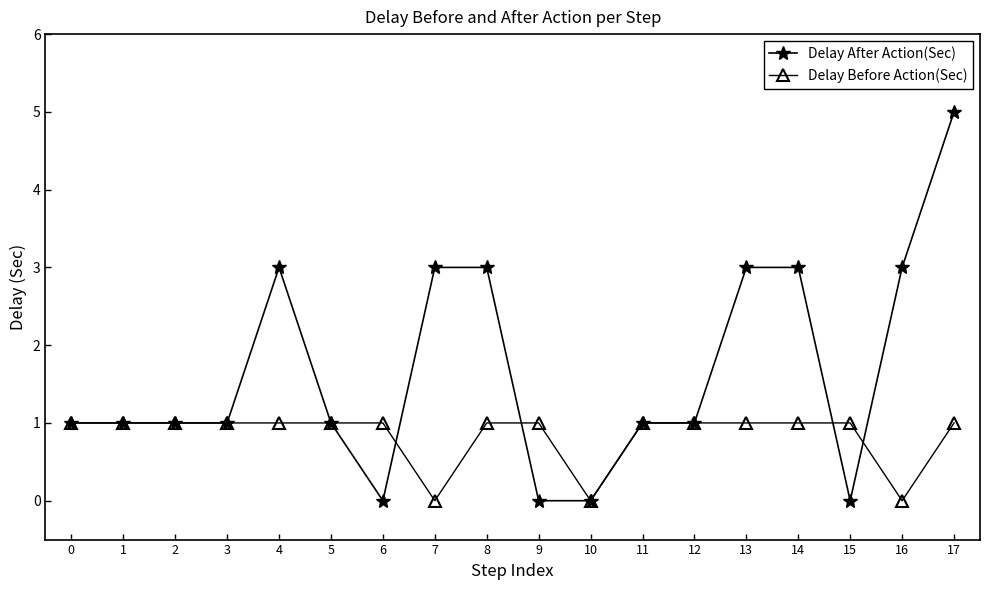

Which series has the largest range (max minus min)?

Delay After Action(Sec)